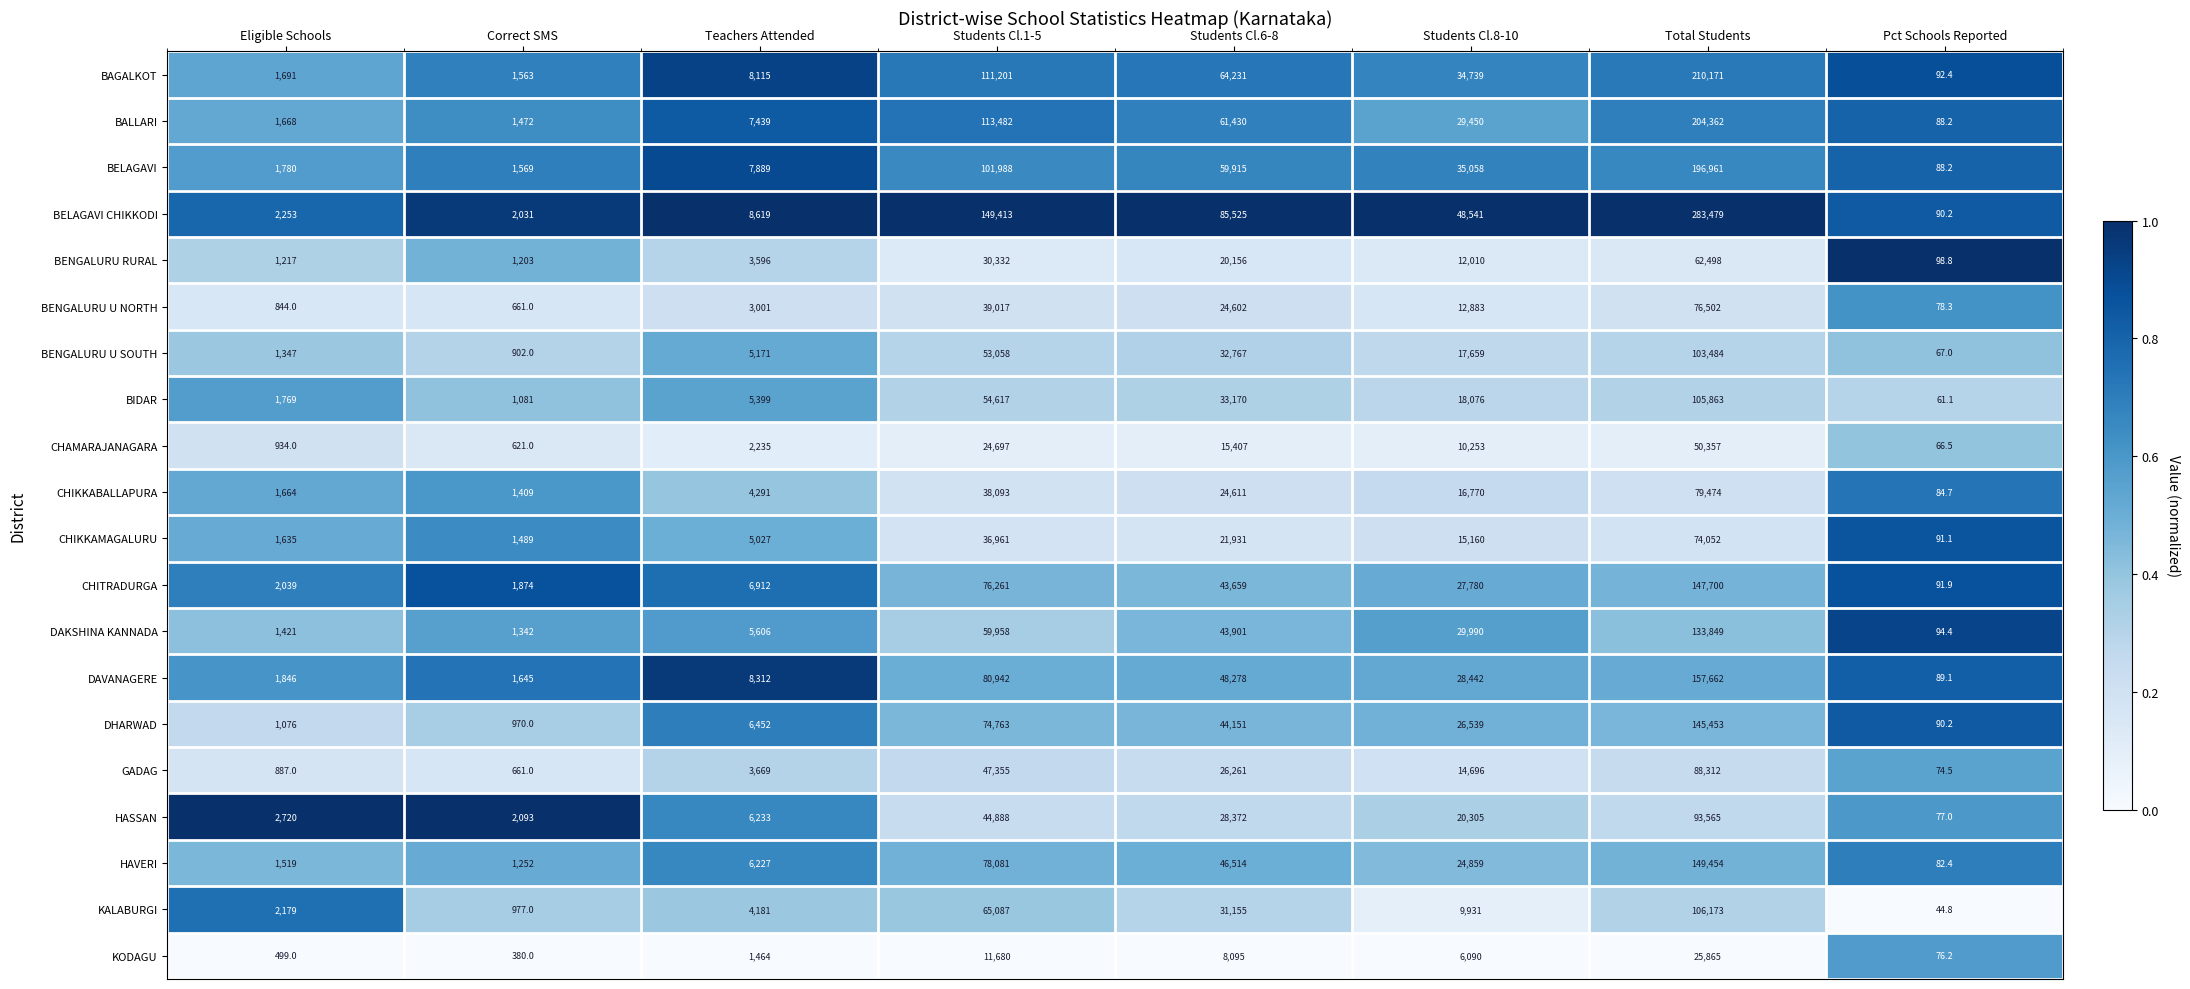

What is the maximum value for BAGALKOT?

210171.0